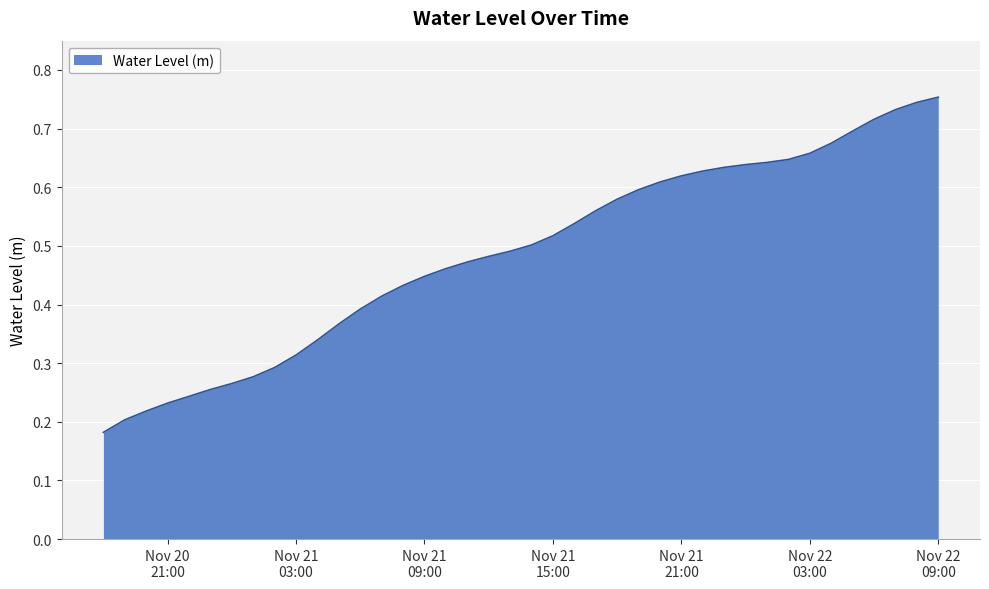

Does the chart have visible grid lines?

Yes